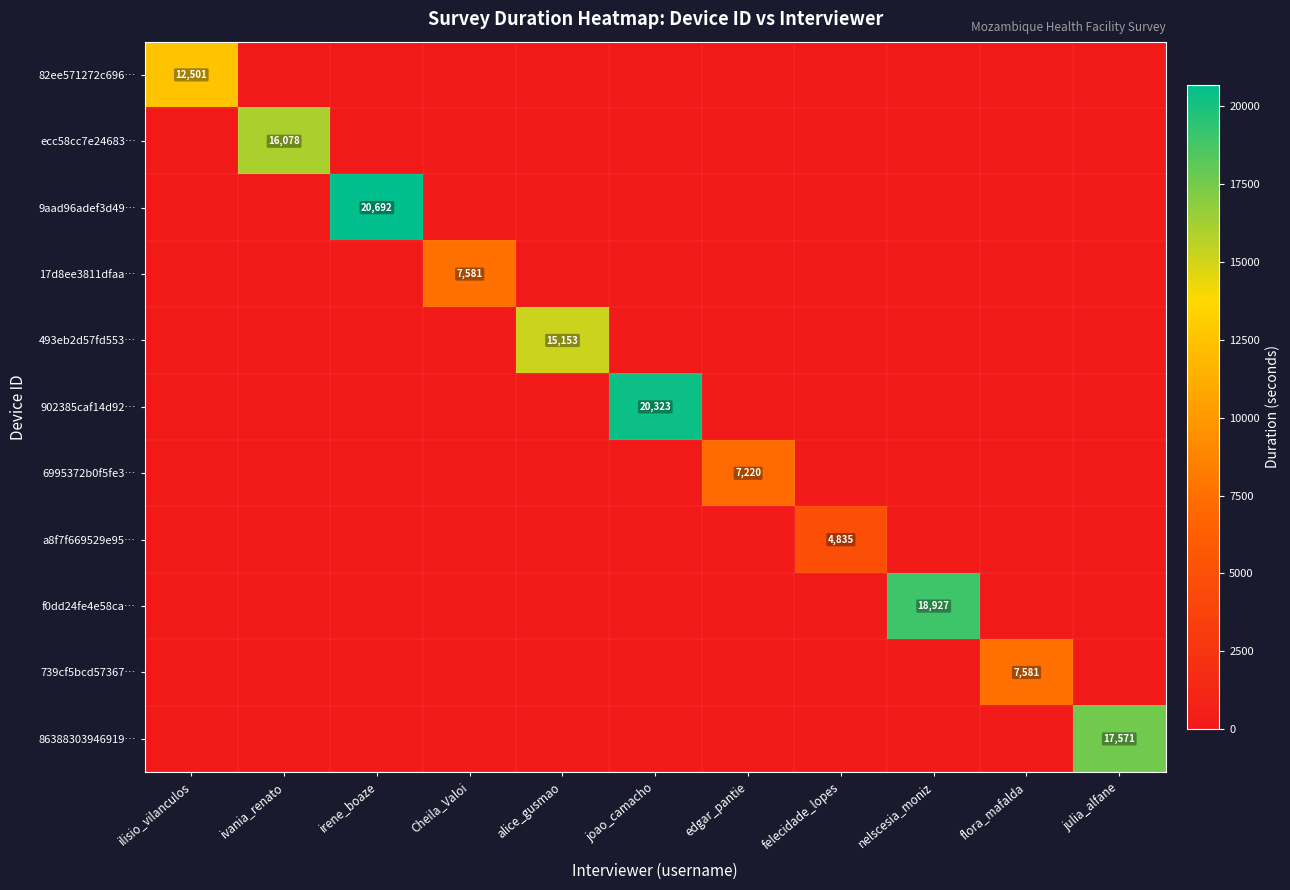

What is the highest value of the a8f7f669529e95… series?

4835